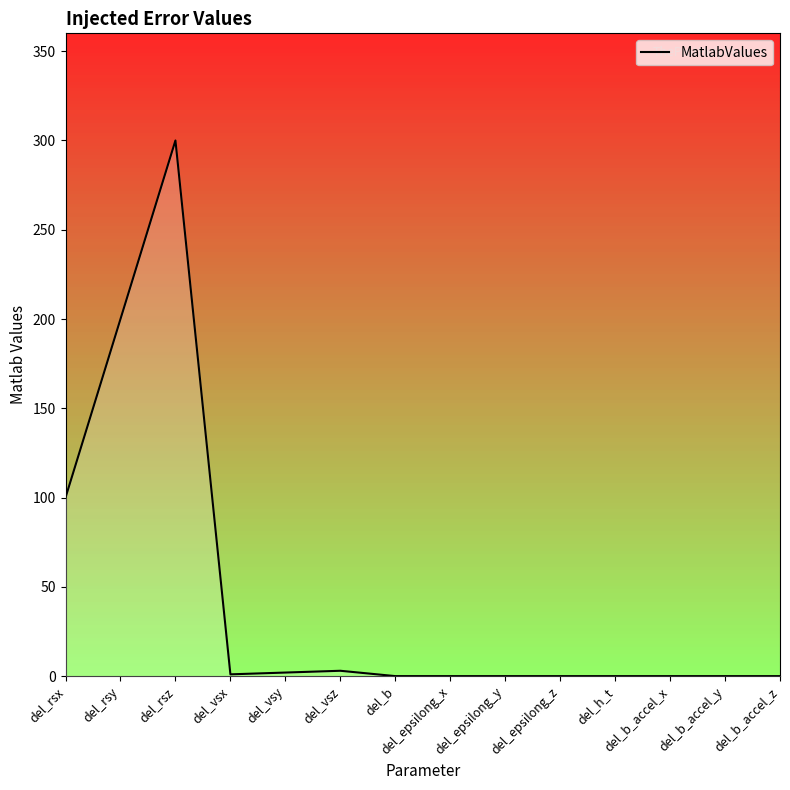

What is the greatest value displayed?

300.0